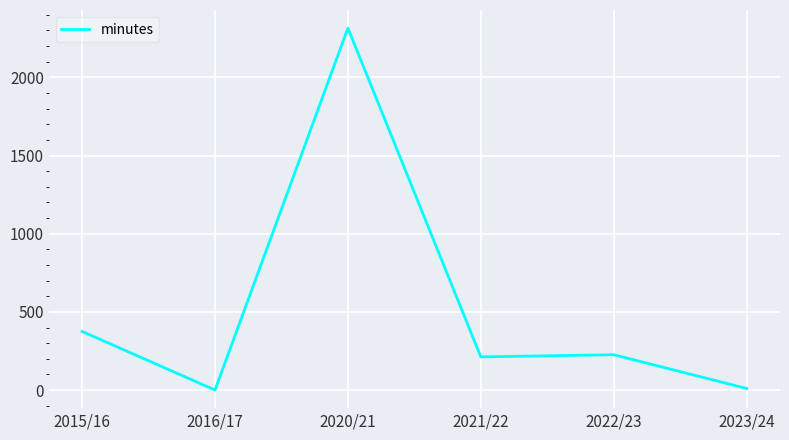

Where is the first local maximum?

2020/21